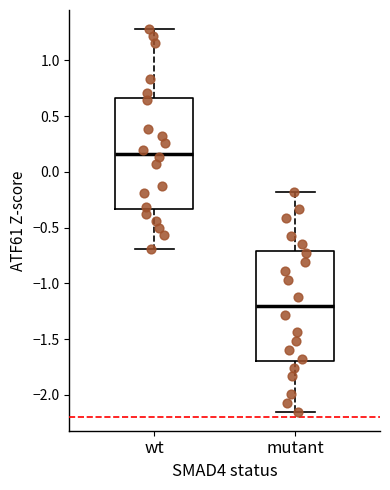

Where does the median line of the box for wt sit on the y-axis? The values are not printed on the chart, so give them approximately, as read against the axis.

0.15